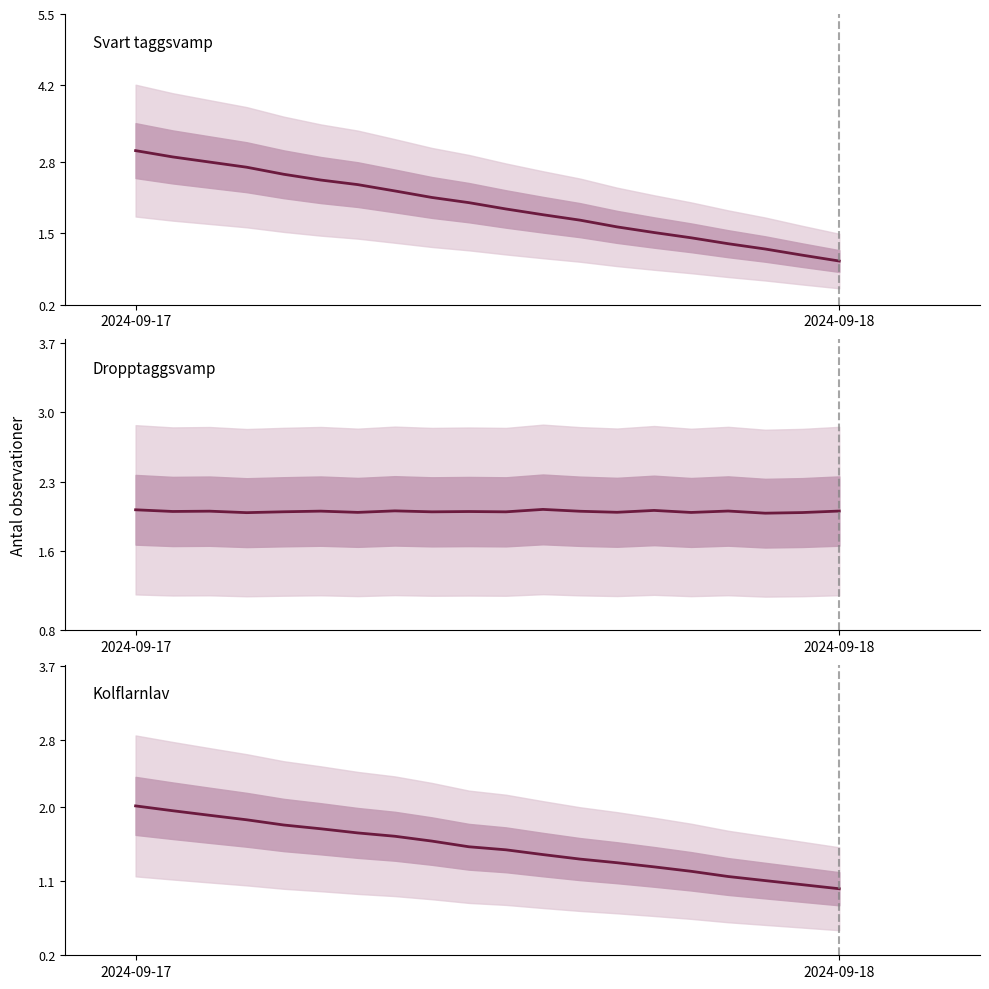

Does the chart have visible grid lines?

No